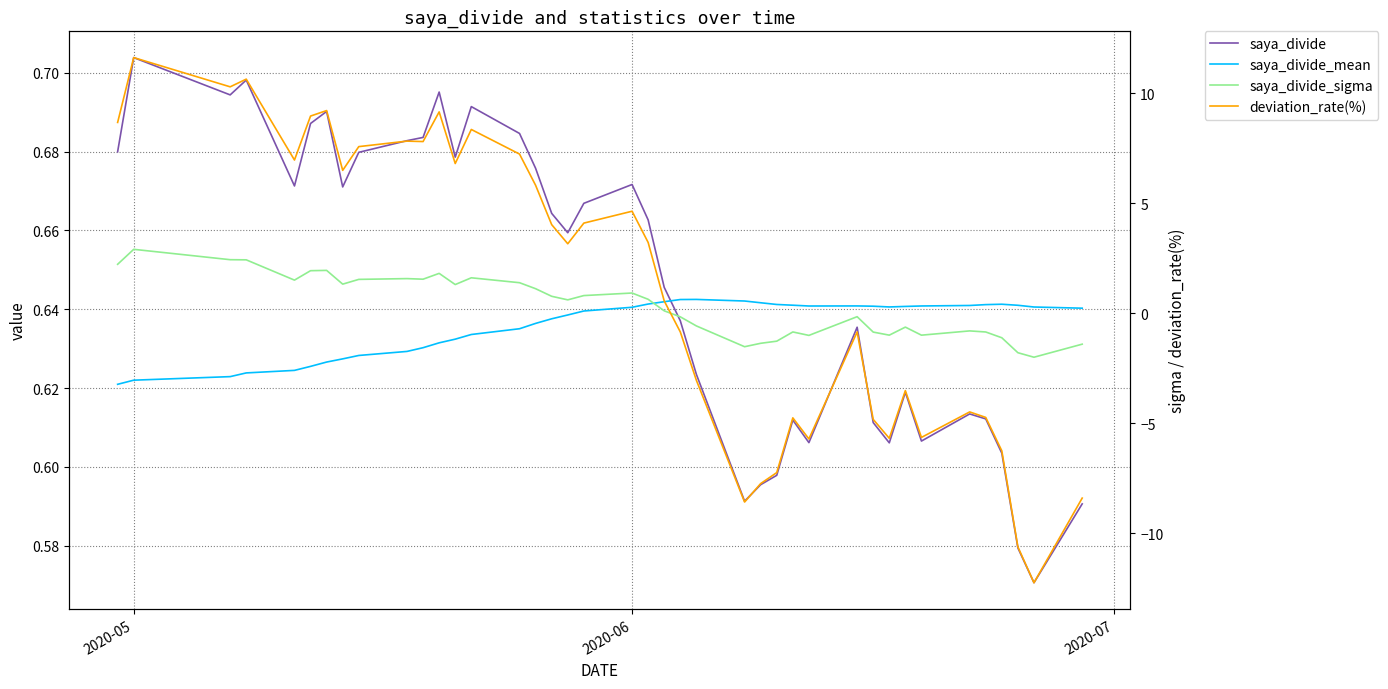

Which series has the largest total across all categories?

deviation_rate(%)